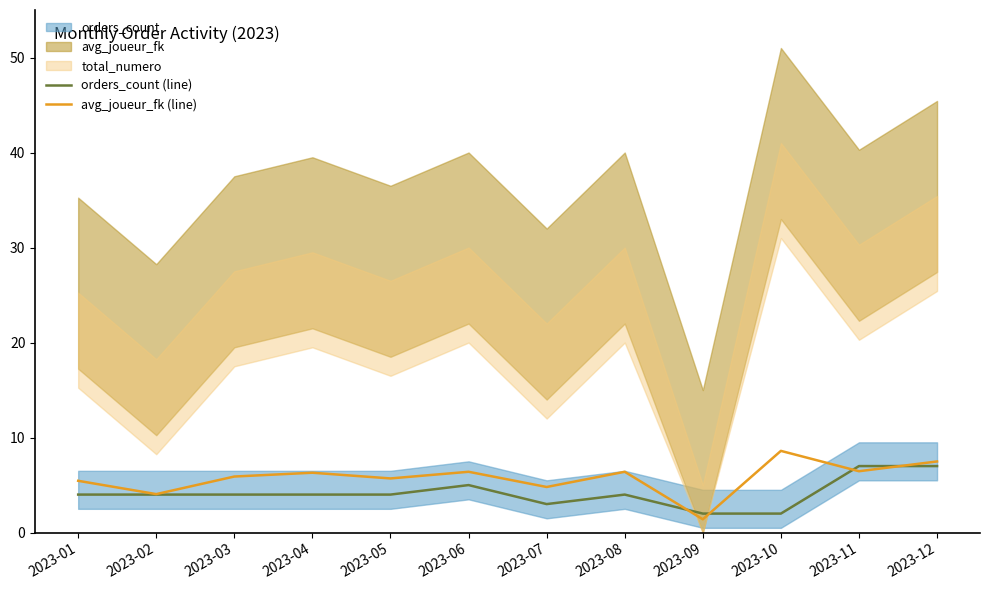

List the labels in order of orders_count (line) value, largest first.

2023-11, 2023-12, 2023-06, 2023-01, 2023-02, 2023-03, 2023-04, 2023-05, 2023-08, 2023-07, 2023-09, 2023-10